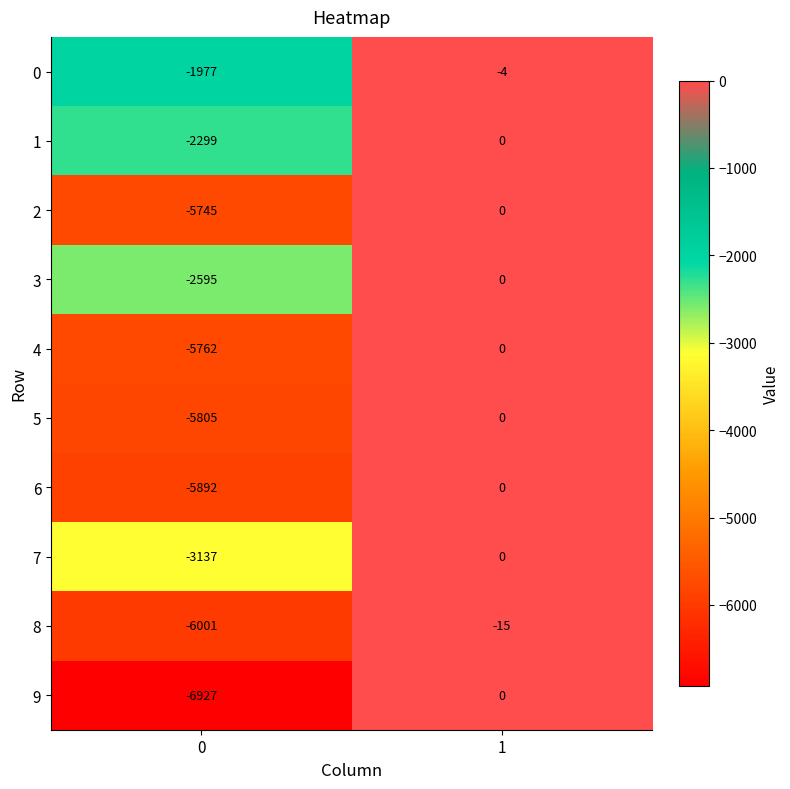

The 2 series shows -5745 at 0. True or false?

True